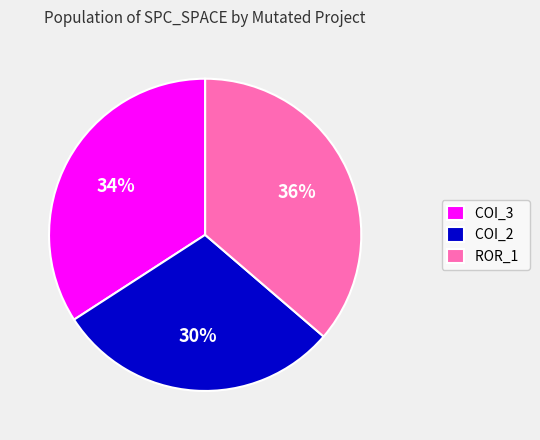

How many segments does this pie chart have?

3